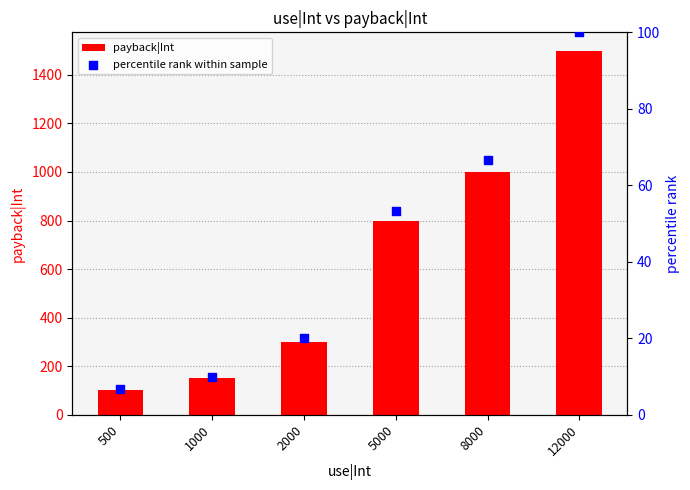

Which series has the largest total across all categories?

payback|Int